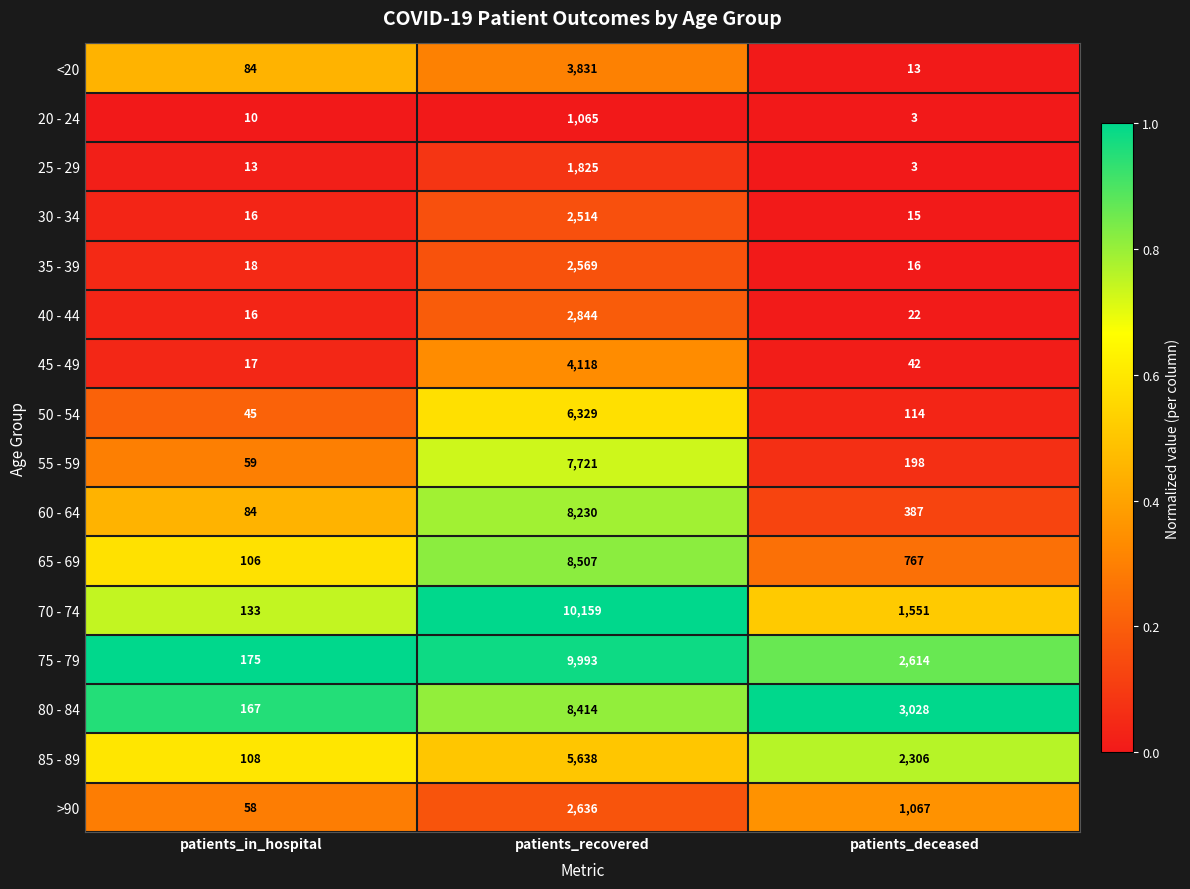

At which category does the chart reach its peak across all series?

patients_recovered